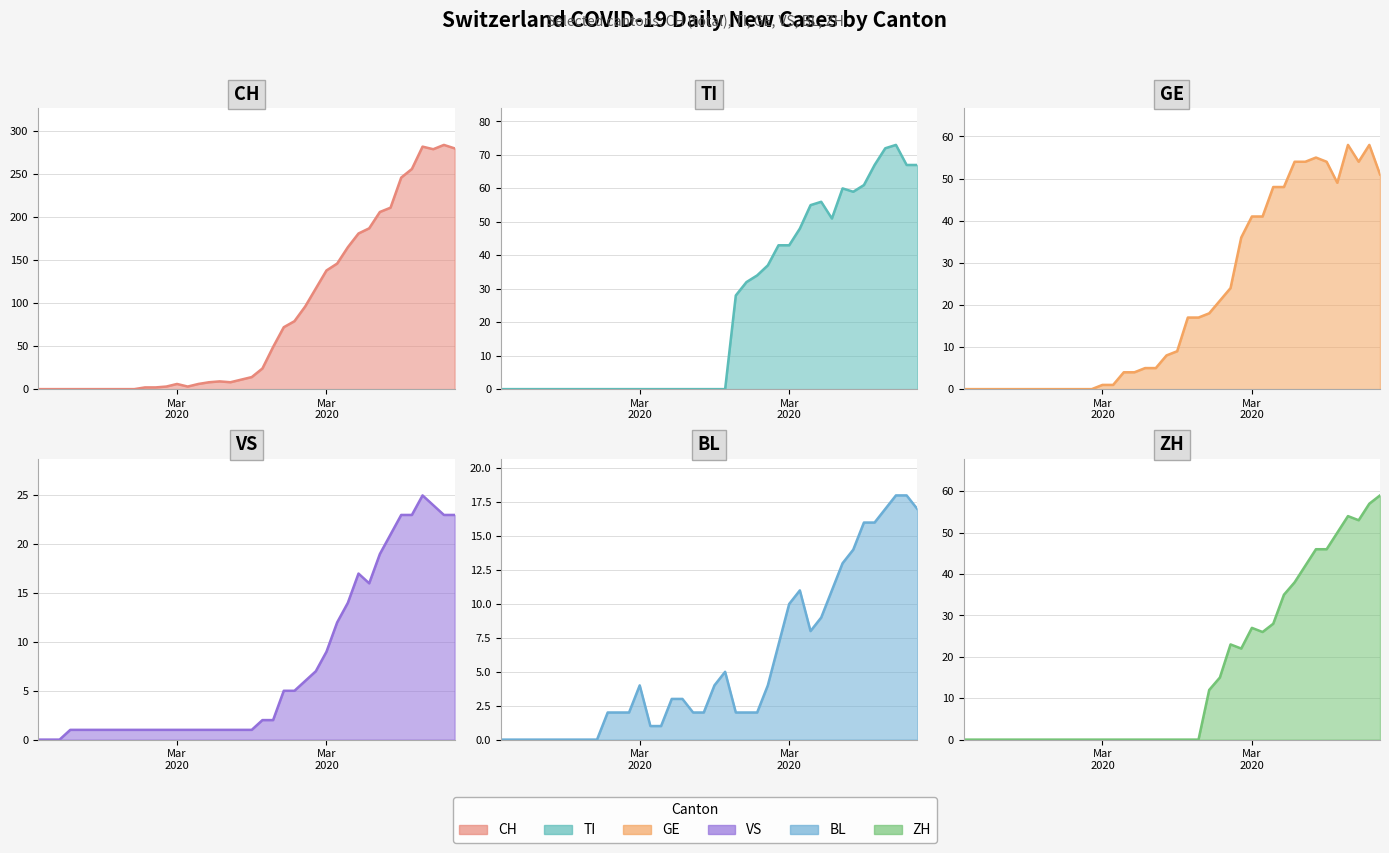

Is it true that BL line equals 10 at 38?

False